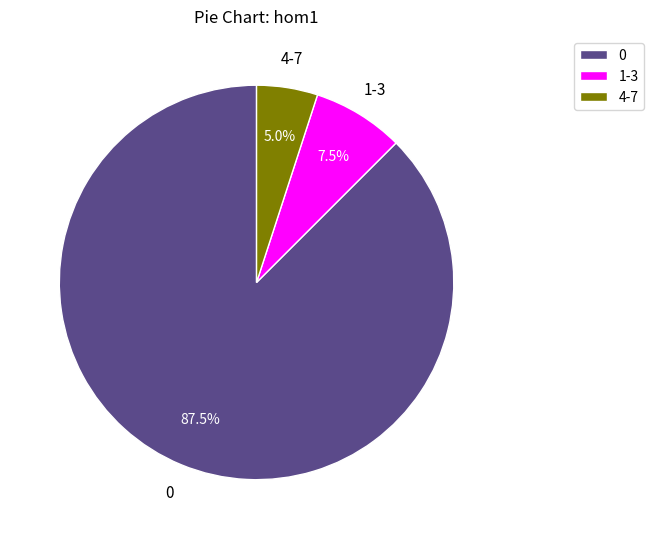

What is the smallest slice in the pie chart?

4-7